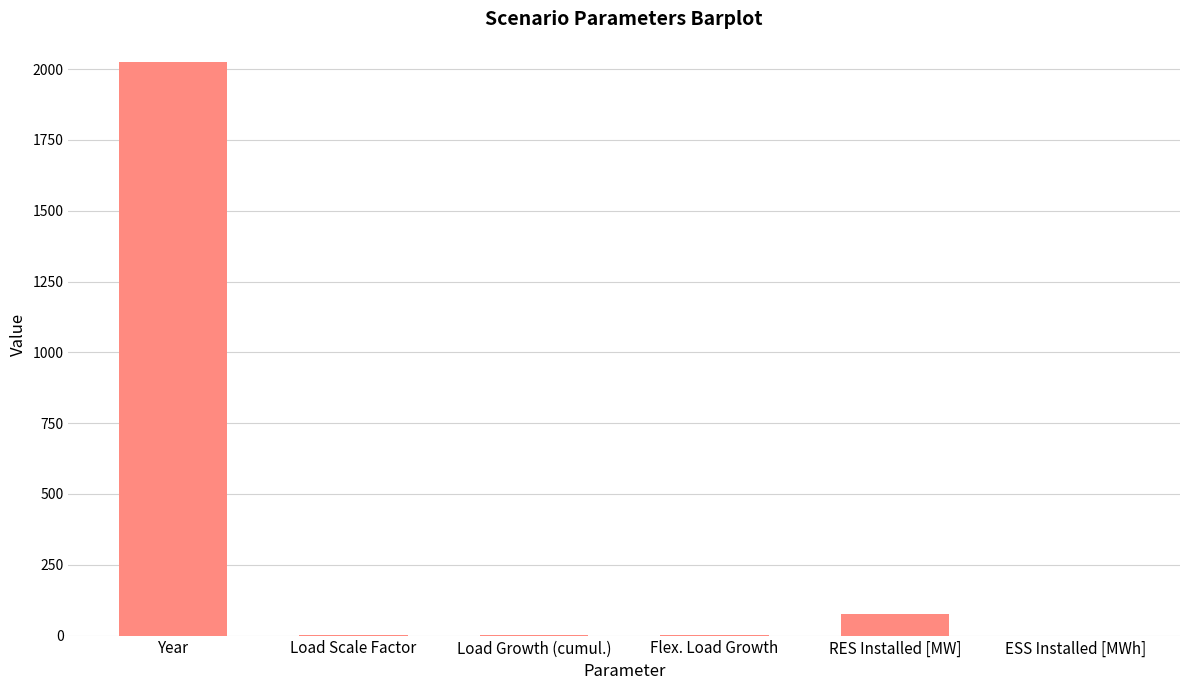

At which label is the value closest to 1012?

RES Installed [MW]